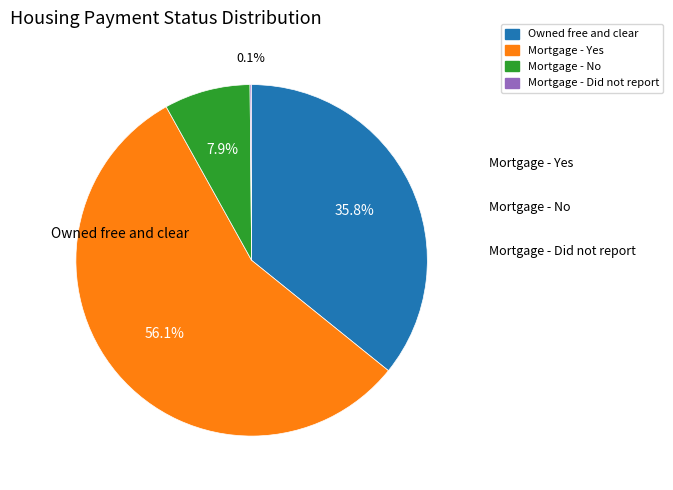

To the nearest percent, what is the average slice percentage?

25%